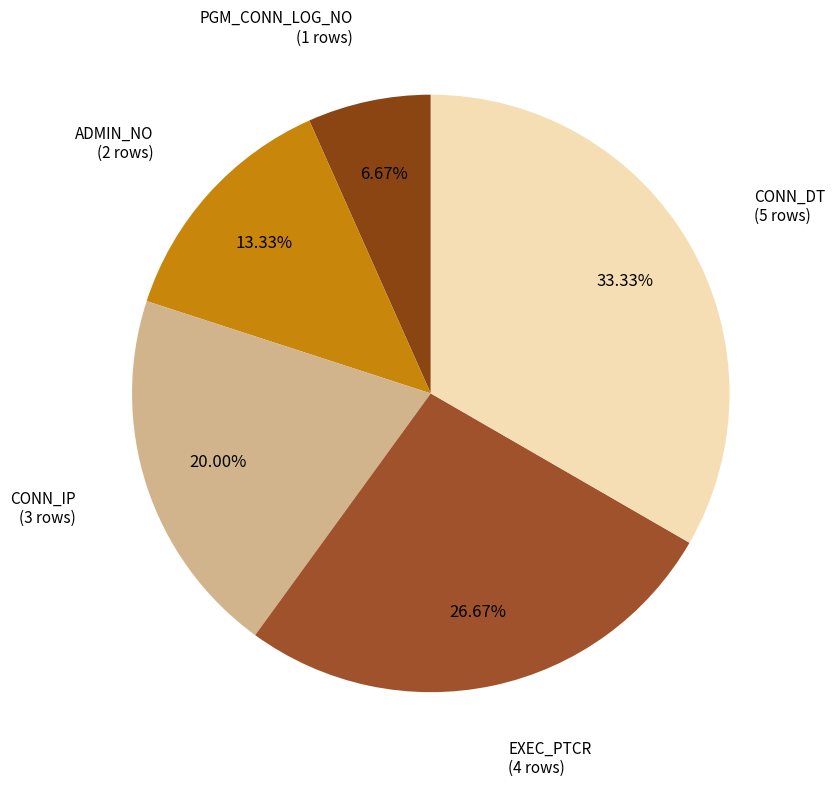

To the nearest percent, what is the difference between the largest and smallest slice percentages?

27%